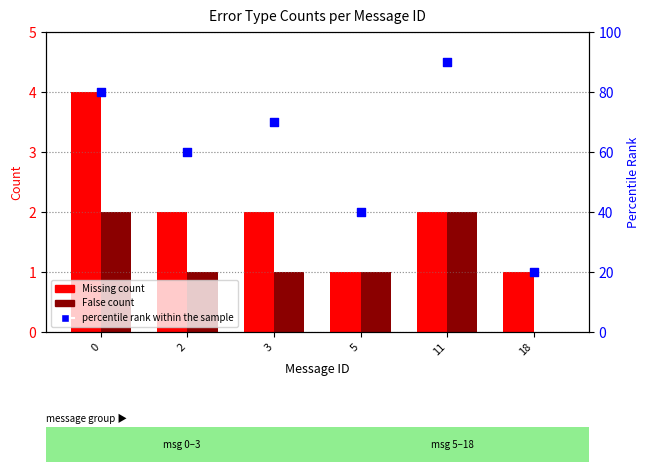

Which series has the largest Y range (max minus min)?

percentile rank within the sample